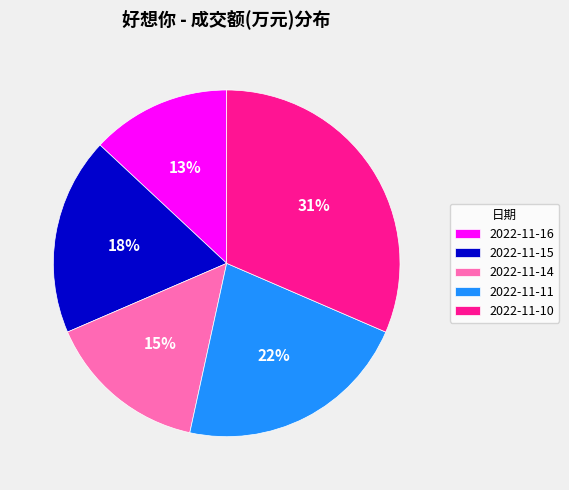

Which slice is the largest?

2022-11-10